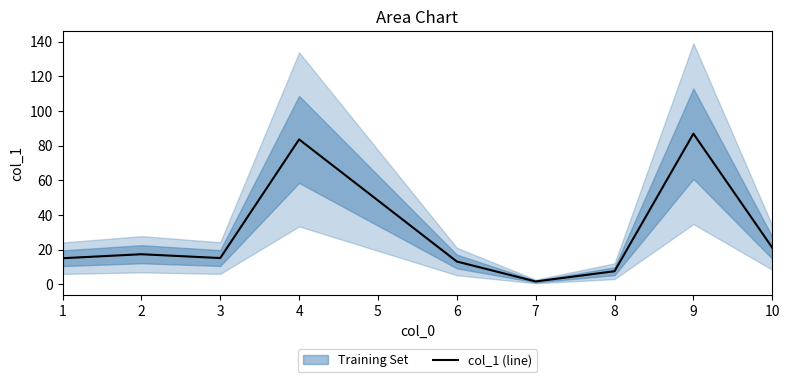

The col_1 (line) series shows 1.7 at 7. True or false?

True